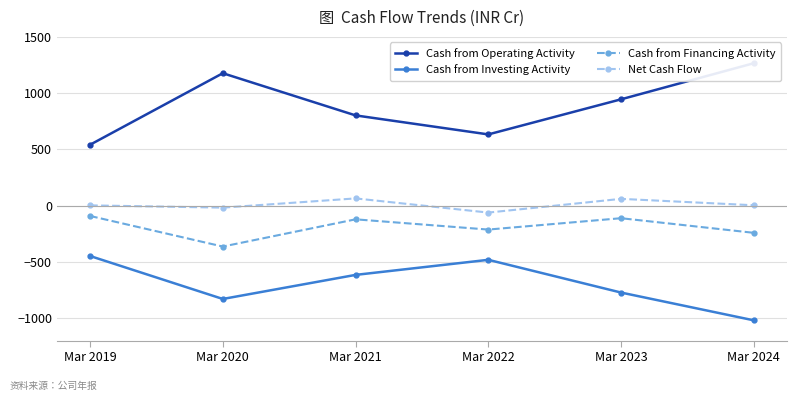

What is the difference between the maximum and minimum values in the Cash from Operating Activity series?

725